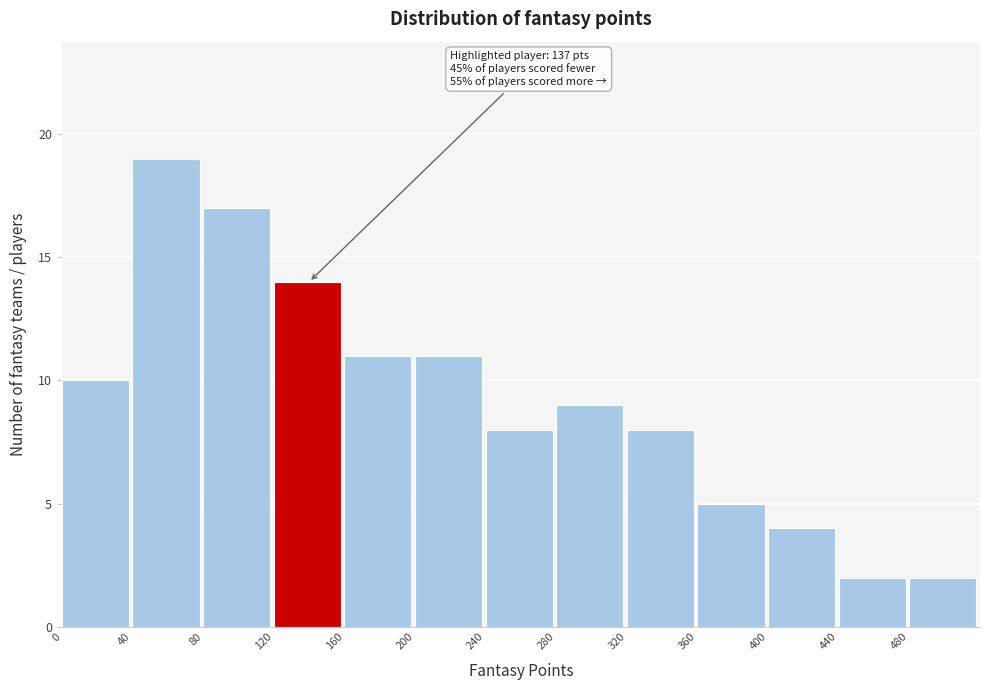

Which range on the x-axis has the tallest bar?

40 to 80